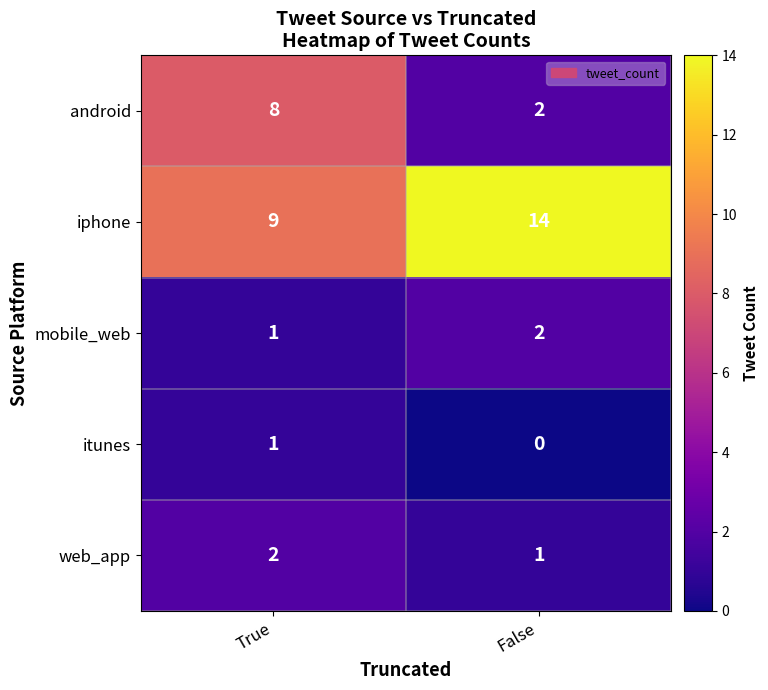

List the labels in order of mobile_web value, largest first.

False, True